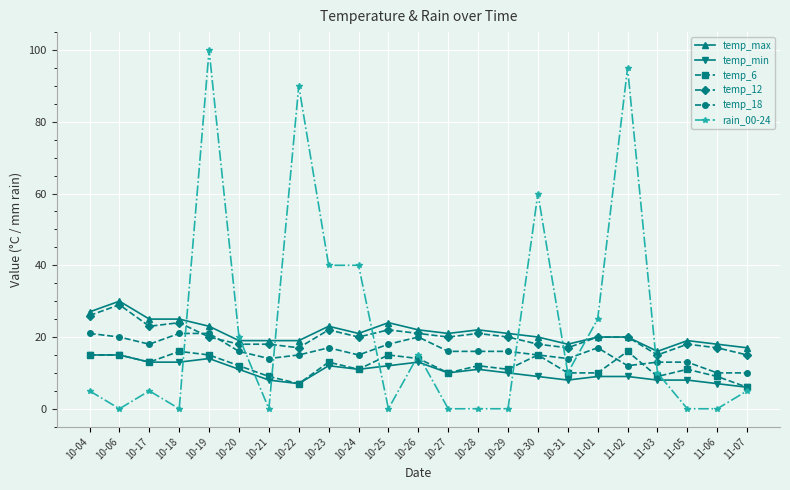

What is the sum of the temp_min values at 11-03 and 10-25?

20